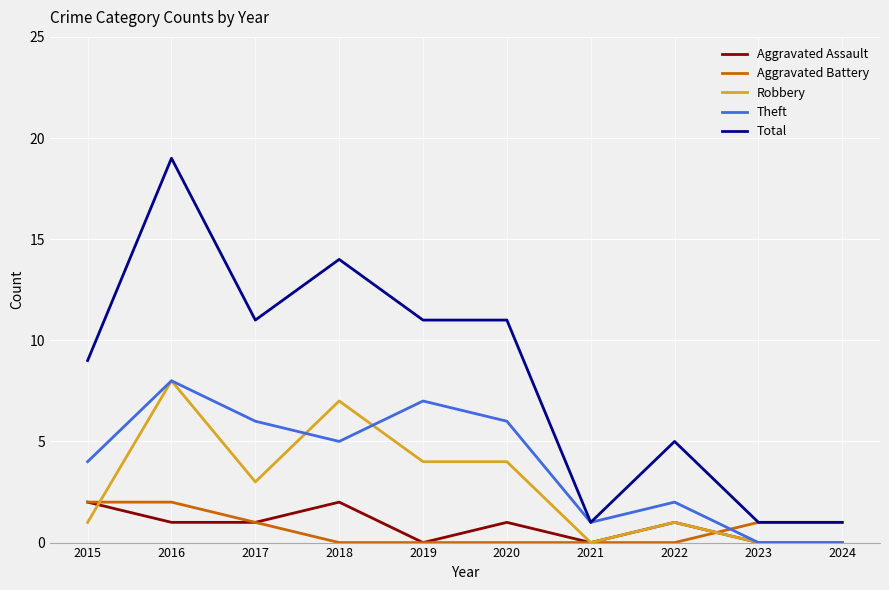

What is the sum of the Total values at 2018 and 2016?

33